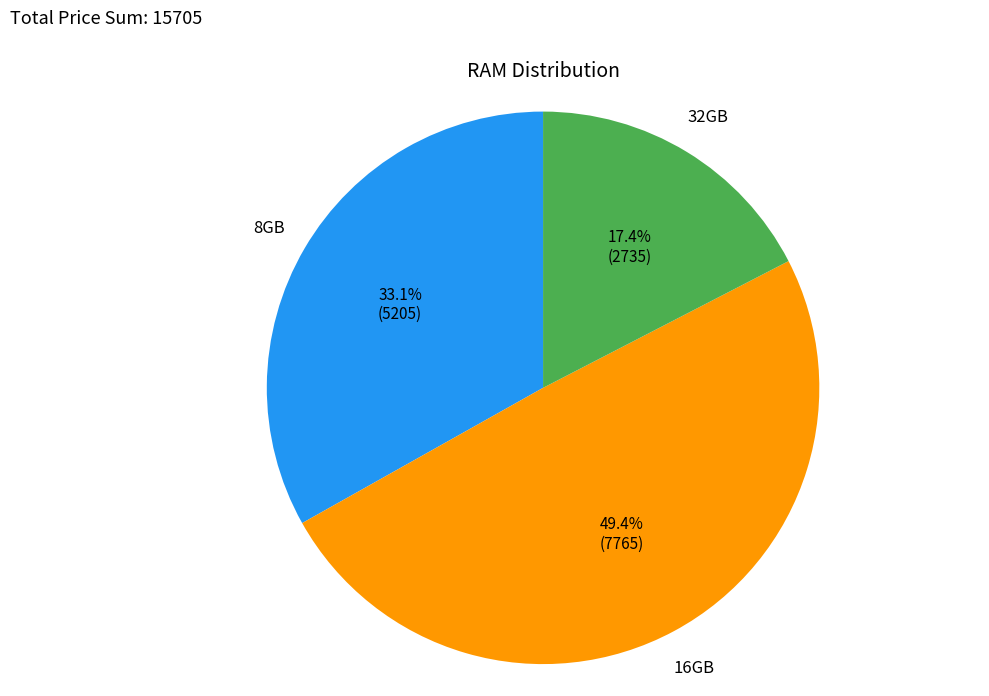

How many slices are in this pie chart?

3